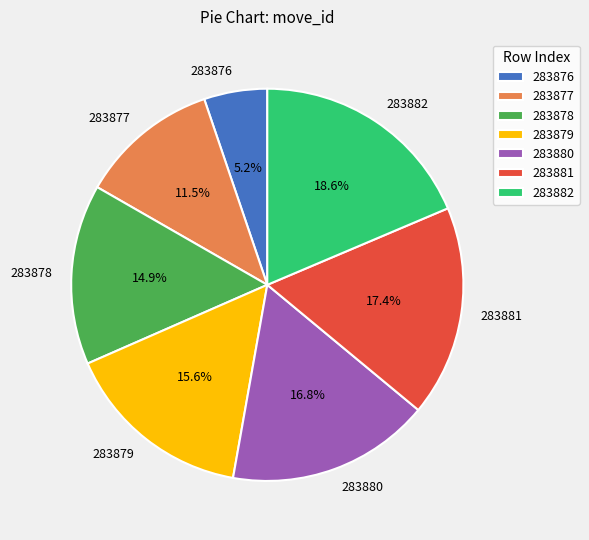

Count the number of slices in the pie.

7